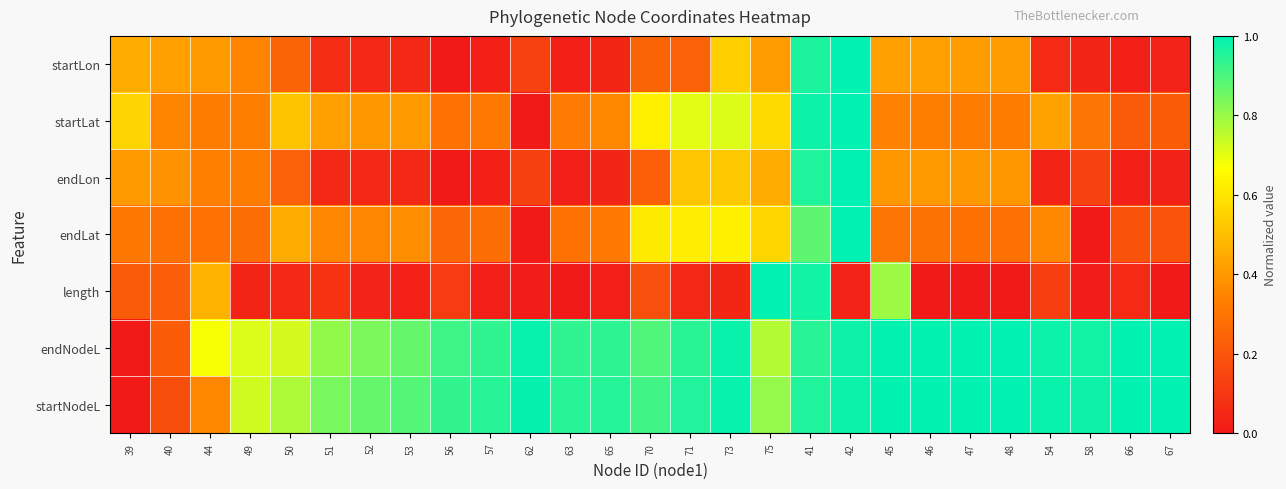

Reading right to left, list all the values displayed in this chart.

startLon: 67=0.0	66=0.0	58=0.0	54=0.1	48=0.4	47=0.4	46=0.4	45=0.4	42=1.0	41=1.0	75=0.4	73=0.5	71=0.2	70=0.2	65=0.0	63=0.0	62=0.1	57=0.0	56=0.0	53=0.1	52=0.1	51=0.1	50=0.2	49=0.4	44=0.4	40=0.4	39=0.5
startLat: 67=0.2	66=0.2	58=0.3	54=0.4	48=0.3	47=0.3	46=0.3	45=0.3	42=1.0	41=1.0	75=0.6	73=0.7	71=0.7	70=0.6	65=0.4	63=0.3	62=0.0	57=0.3	56=0.3	53=0.4	52=0.4	51=0.4	50=0.5	49=0.3	44=0.3	40=0.4	39=0.6
endLon: 67=0.0	66=0.0	58=0.1	54=0.0	48=0.4	47=0.4	46=0.4	45=0.4	42=1.0	41=1.0	75=0.4	73=0.5	71=0.5	70=0.2	65=0.0	63=0.0	62=0.1	57=0.0	56=0.0	53=0.1	52=0.0	51=0.1	50=0.2	49=0.3	44=0.3	40=0.4	39=0.4
endLat: 67=0.2	66=0.2	58=0.0	54=0.4	48=0.3	47=0.3	46=0.3	45=0.3	42=1.0	41=0.9	75=0.6	73=0.6	71=0.6	70=0.6	65=0.3	63=0.3	62=0.0	57=0.3	56=0.3	53=0.4	52=0.4	51=0.4	50=0.4	49=0.3	44=0.3	40=0.3	39=0.3
length: 67=0.0	66=0.1	58=0.0	54=0.1	48=0.0	47=0.0	46=0.0	45=0.8	42=0.0	41=1.0	75=1.0	73=0.0	71=0.1	70=0.2	65=0.0	63=0.0	62=0.0	57=0.0	56=0.1	53=0.0	52=0.0	51=0.1	50=0.1	49=0.0	44=0.5	40=0.2	39=0.2
endNodeL: 67=1.0	66=1.0	58=1.0	54=1.0	48=1.0	47=1.0	46=1.0	45=1.0	42=1.0	41=0.9	75=0.8	73=1.0	71=0.9	70=0.9	65=0.9	63=0.9	62=1.0	57=0.9	56=0.9	53=0.9	52=0.8	51=0.8	50=0.7	49=0.7	44=0.7	40=0.2	39=0.0
startNodeL: 67=1.0	66=1.0	58=1.0	54=1.0	48=1.0	47=1.0	46=1.0	45=1.0	42=1.0	41=1.0	75=0.8	73=1.0	71=1.0	70=0.9	65=1.0	63=0.9	62=1.0	57=0.9	56=0.9	53=0.9	52=0.9	51=0.8	50=0.8	49=0.7	44=0.4	40=0.2	39=0.0